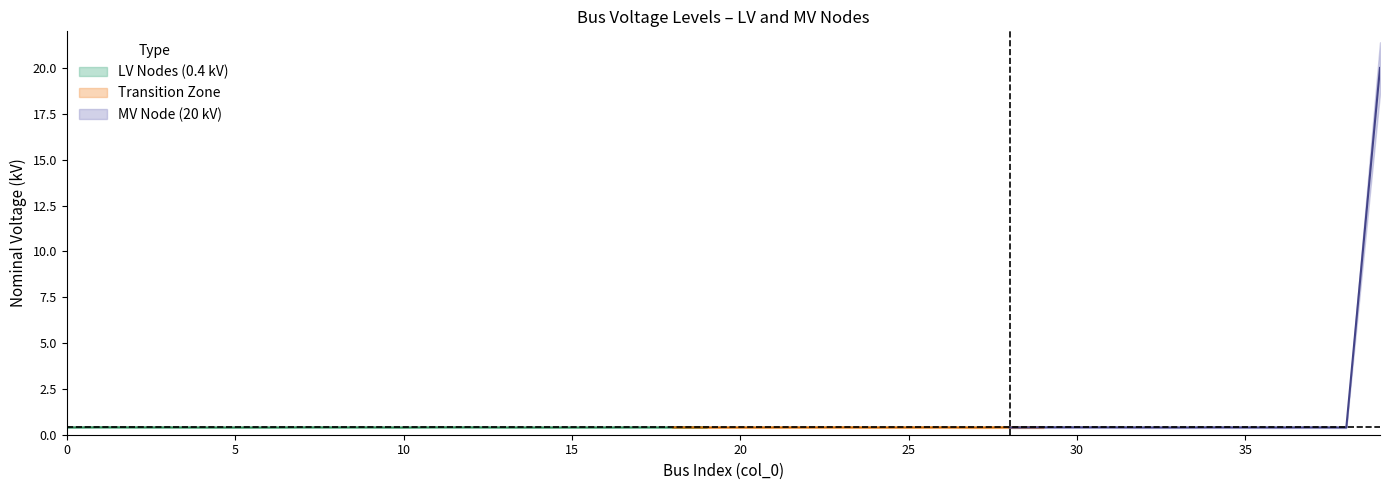

How many intersections are there between MV Node (20 kV) and LV Nodes (0.4 kV)?

1